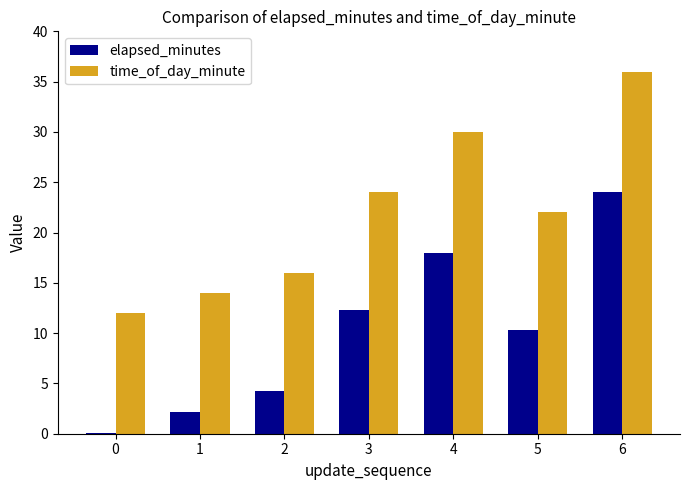

What is the difference between the maximum and minimum values in the elapsed_minutes series?

23.9